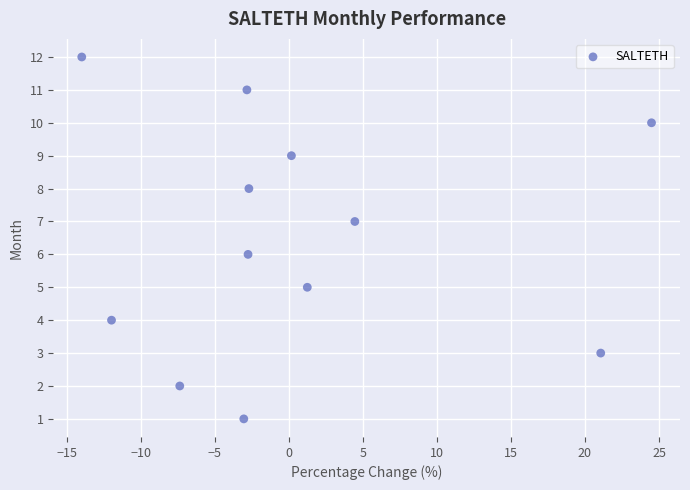

What is the range of Y values (max minus min)?

11